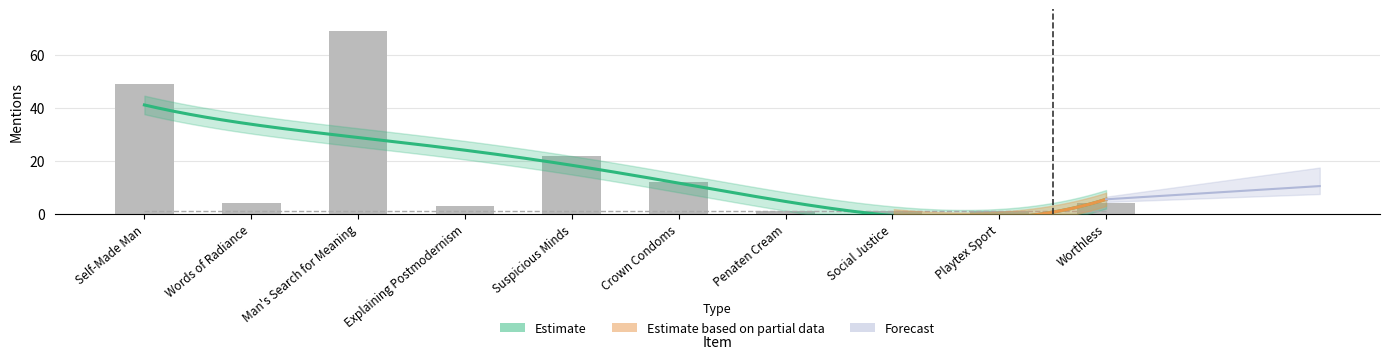

What position from the right is Self-Made Man?

10